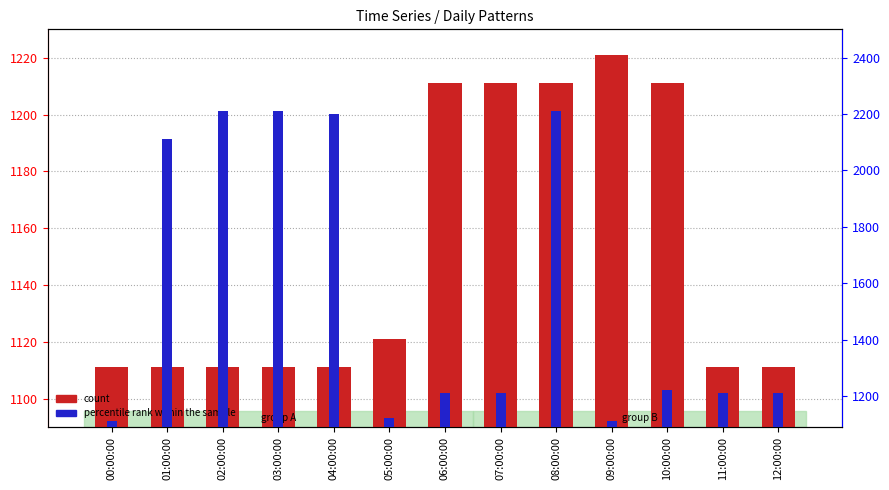

Rank the categories by percentile rank within the sample value from lowest to highest.

00:00:00, 09:00:00, 05:00:00, 06:00:00, 07:00:00, 11:00:00, 12:00:00, 10:00:00, 01:00:00, 04:00:00, 02:00:00, 03:00:00, 08:00:00